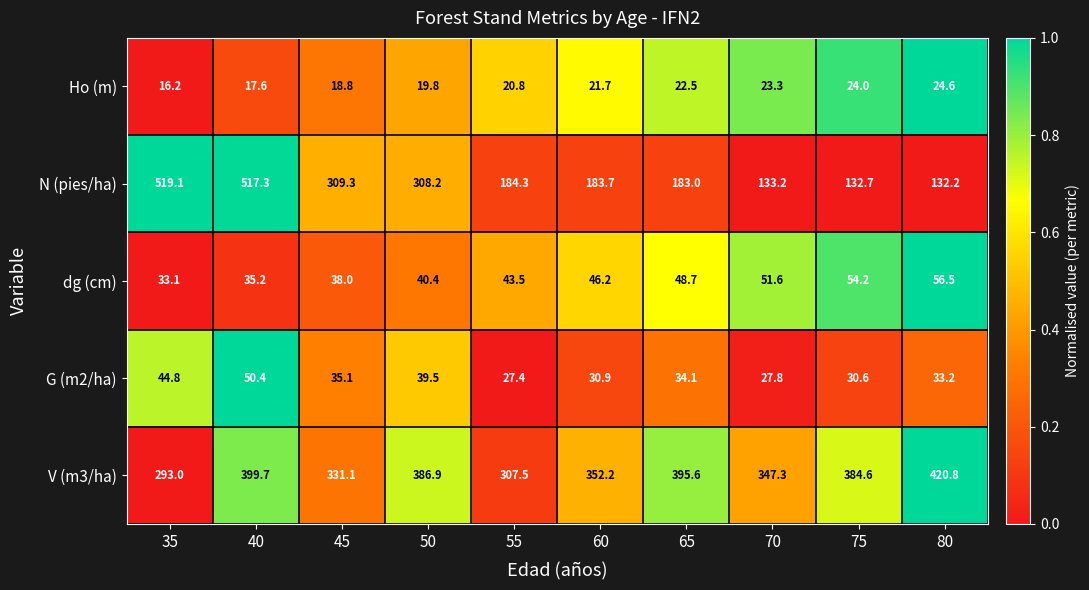

Is it true that V (m3/ha) equals 461.7 at 70?

False